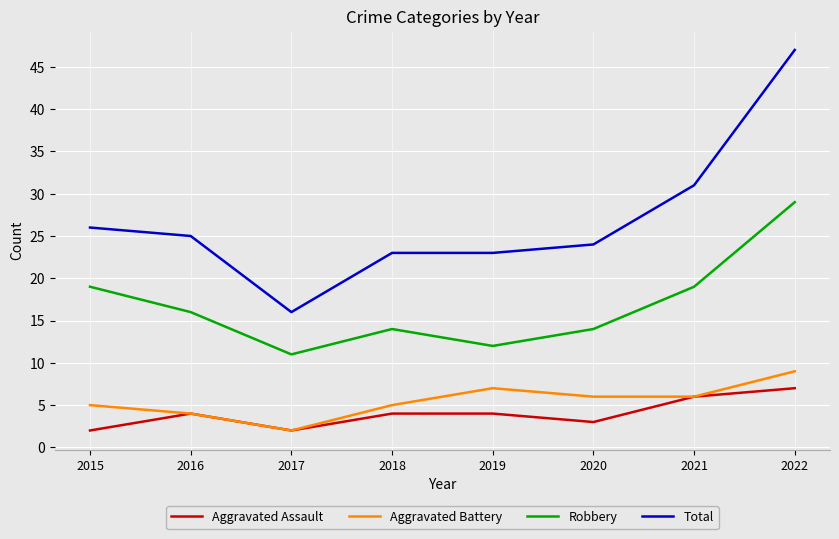

True or false: Aggravated Battery has more than 1 points higher than both neighbors.

False